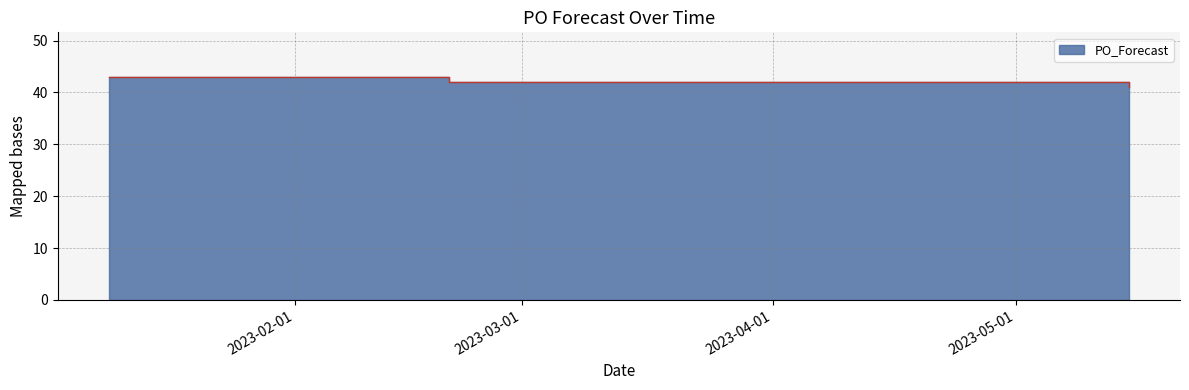

The value at 2023-05-08 is 63. True or false?

False